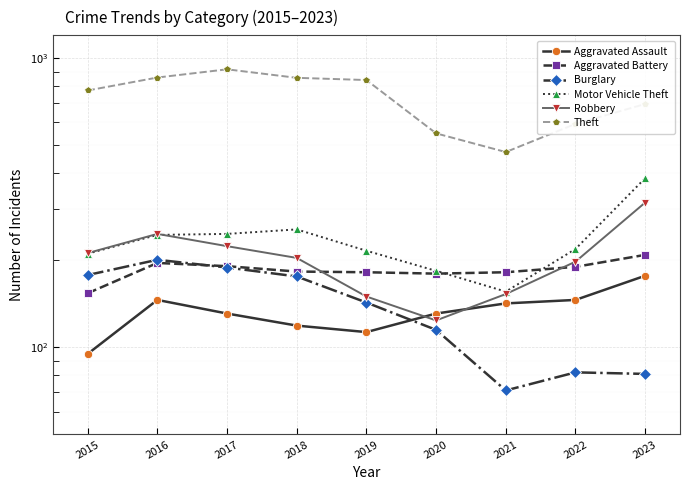

What is the average value of the Burglary series?

137